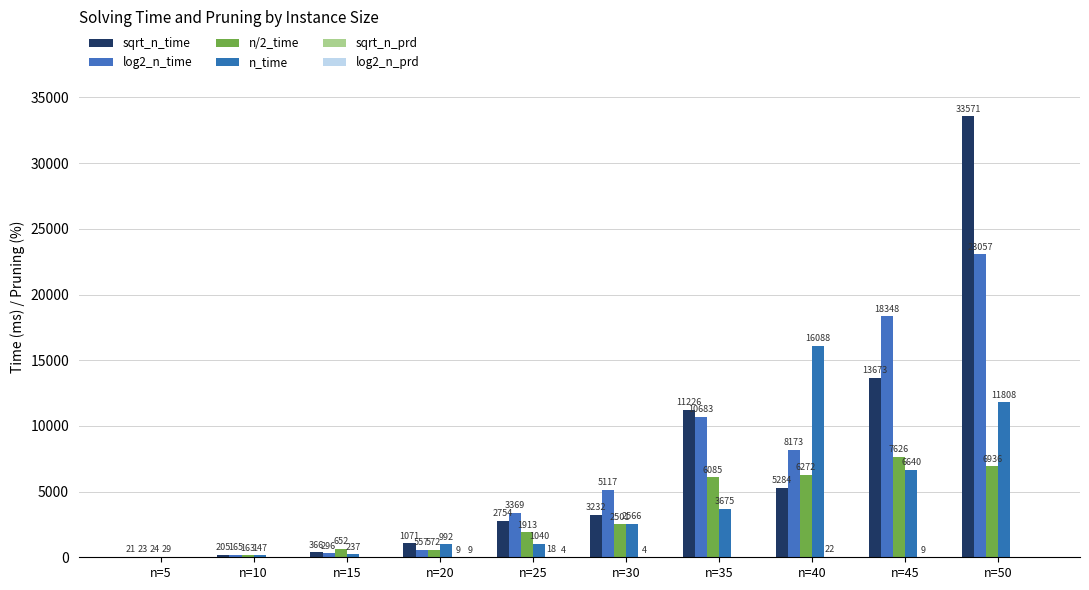

What is the difference between the n/2_time values at n=45 and n=10?

7463.0